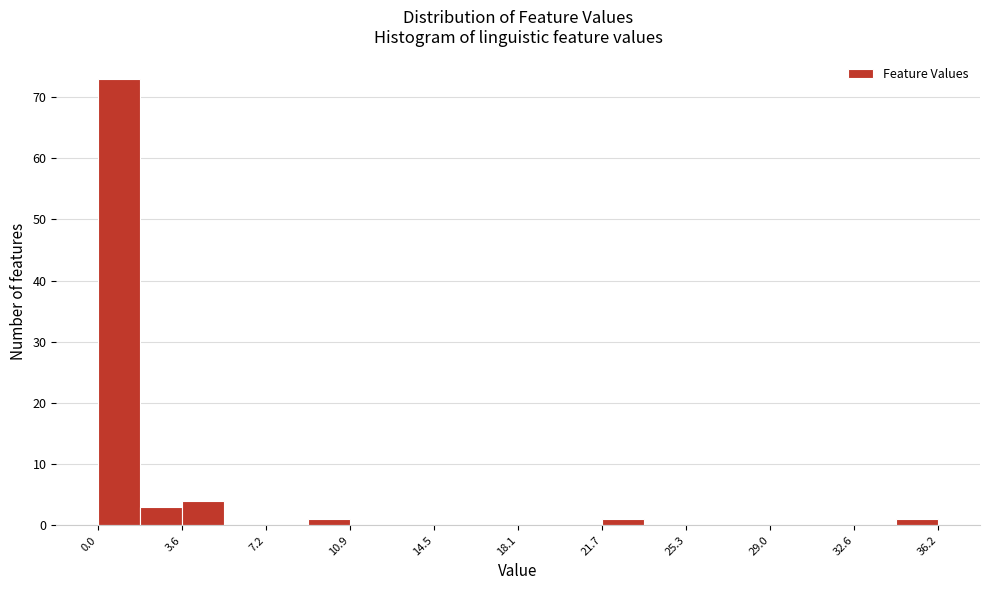

Read against the x-axis, roughly where is the centre of the tallest bar?

1.0